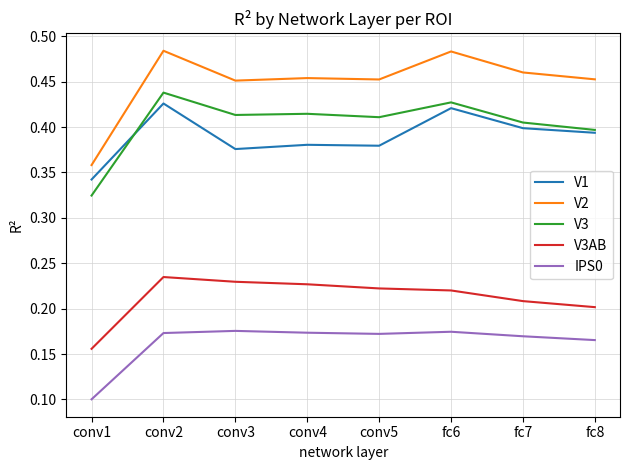

True or false: V3 and V2 intersect in this chart.

False